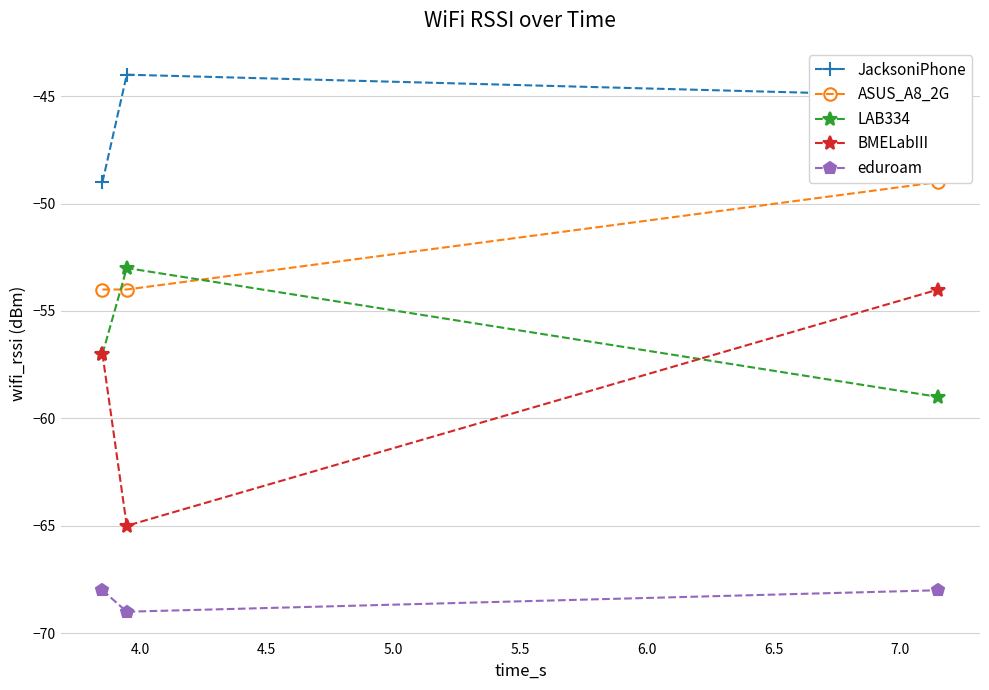

What is the maximum value for LAB334?

-53